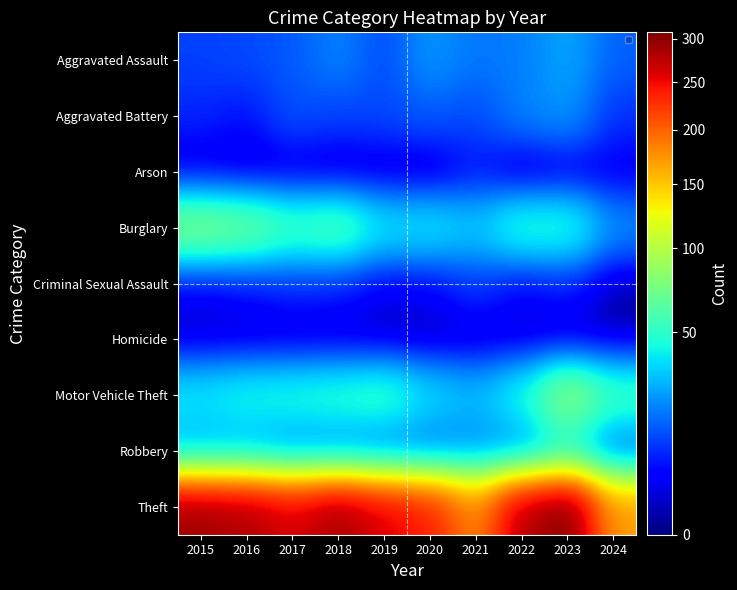

At which category is the sum across all series the highest?

2023